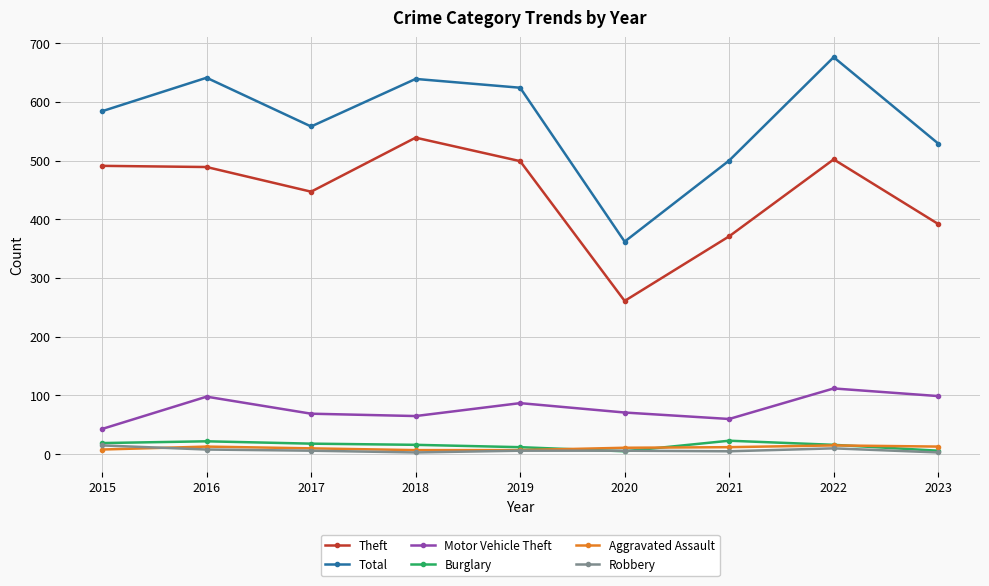

True or false: Robbery and Motor Vehicle Theft intersect in this chart.

False